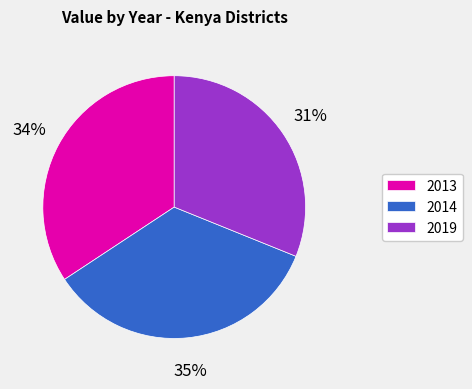

Do 2019 and 2014 together represent more than half of the pie?

Yes